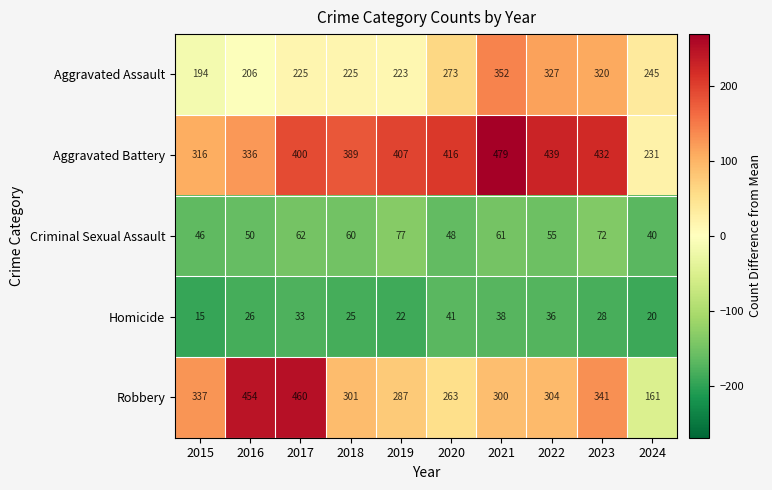

Is it true that Homicide equals 7 at 2019?

False